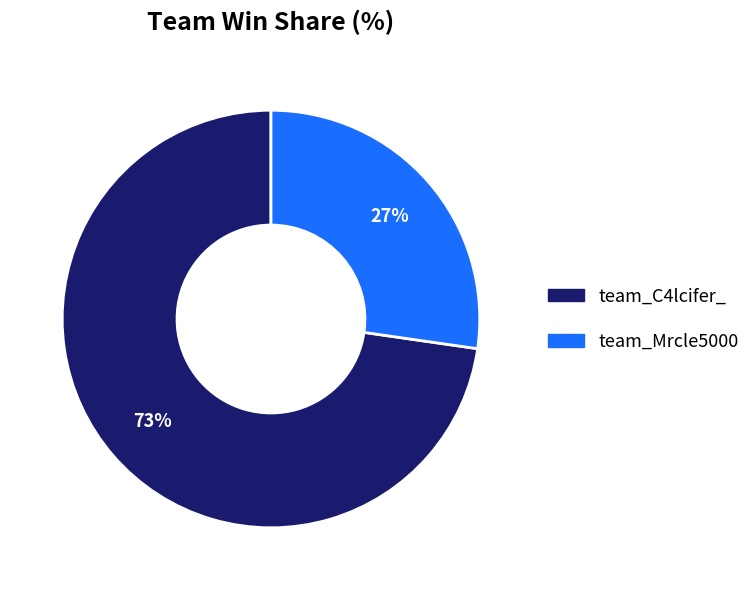

Which slice is the largest?

team_C4lcifer_